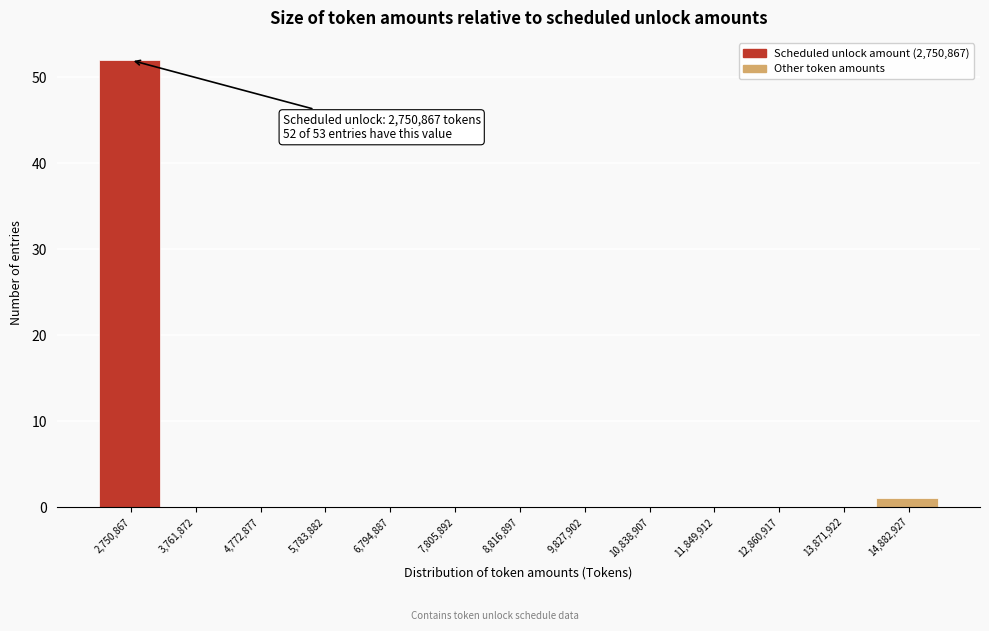

Reading right to left, extract all data points from this chart.

14,882,927=1	13,871,922=0	12,860,917=0	11,849,912=0	10,838,907=0	9,827,902=0	8,816,897=0	7,805,892=0	6,794,887=0	5,783,882=0	4,772,877=0	3,761,872=0	2,750,867=52